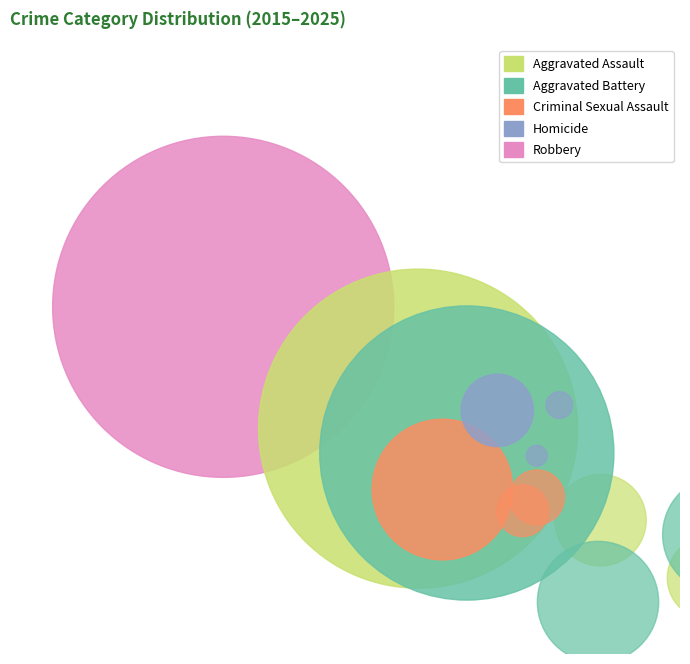

Between 5 and 10, which series saw the biggest shift?

Robbery